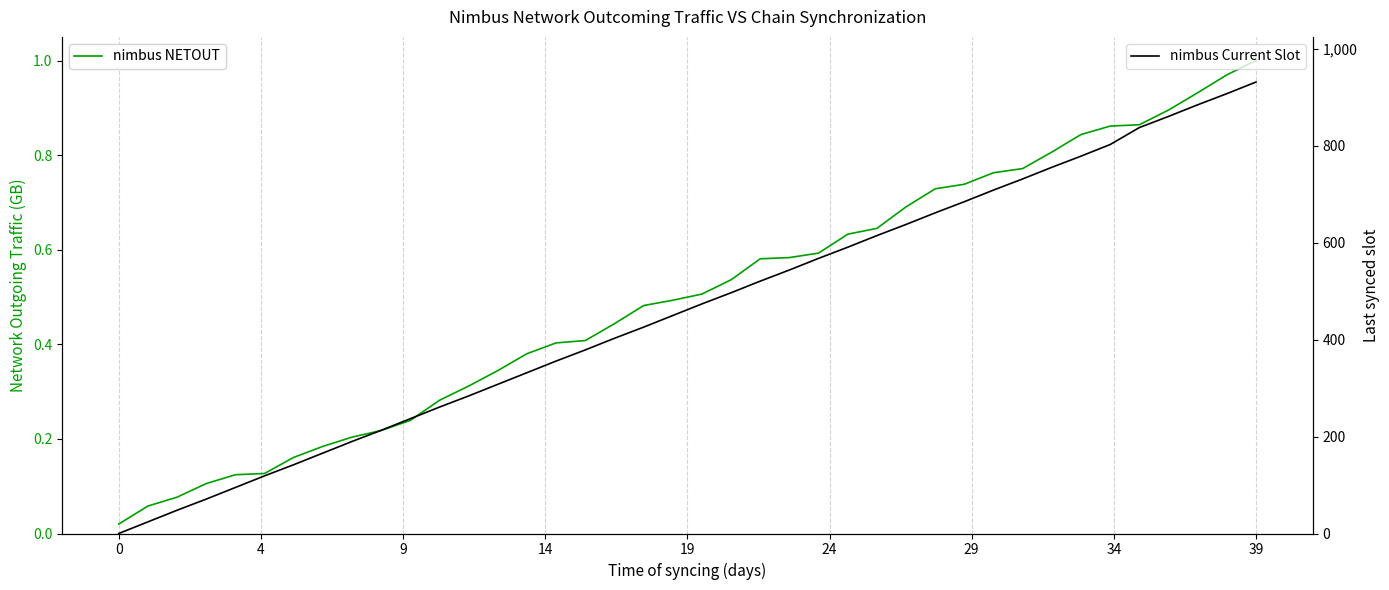

Reading right to left, extract all data points from this chart.

col_3 NETOUT: 1.0	1.0	0.9	0.9	0.9	0.9	0.8	0.8	0.8	0.8	0.7	0.7	0.7	0.6	0.6	0.6	0.6	0.6	0.5	0.5	0.5	0.5	0.4	0.4	0.4	0.4	0.3	0.3	0.3	0.2	0.2	0.2	0.2	0.2	0.1	0.1	0.1	0.1	0.1	0.0
col_7 Current Slot: 932.0	908.0	885.0	861.0	838.0	803.0	779.0	756.0	732.0	709.0	685.0	662.0	638.0	615.0	591.0	568.0	544.0	521.0	497.0	474.0	450.0	426.0	403.0	379.0	356.0	332.0	308.0	284.0	261.0	237.0	213.0	190.0	166.0	142.0	119.0	95.0	71.0	48.0	24.0	0.0